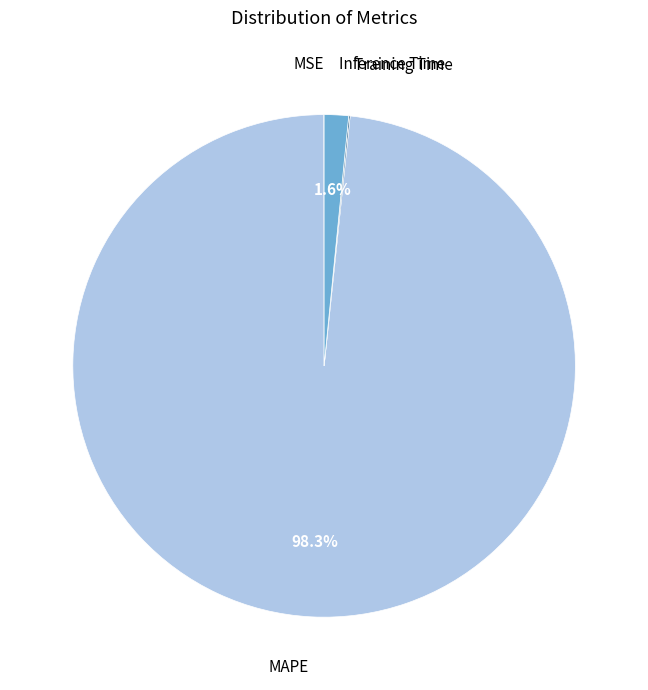

Which slice is the largest?

MAPE